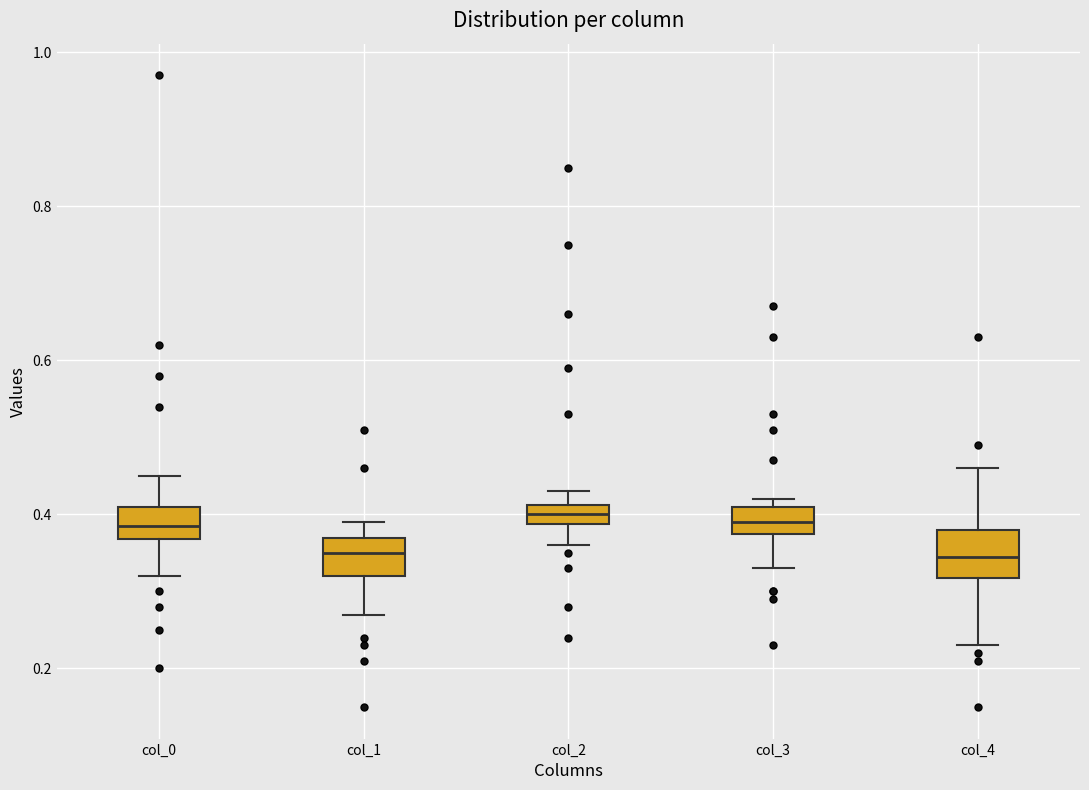

Where does the upper whisker of the box for col_0 end on the y-axis? The values are not printed on the chart, so give them approximately, as read against the axis.

0.46